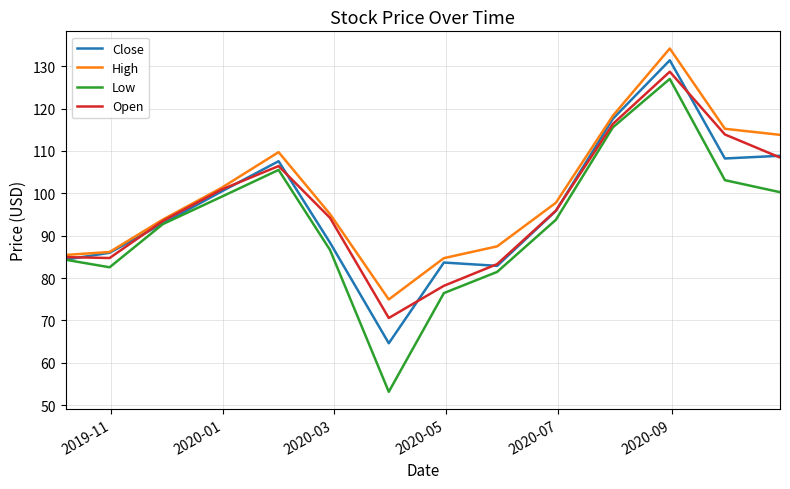

What is the highest value of the High series?

134.2